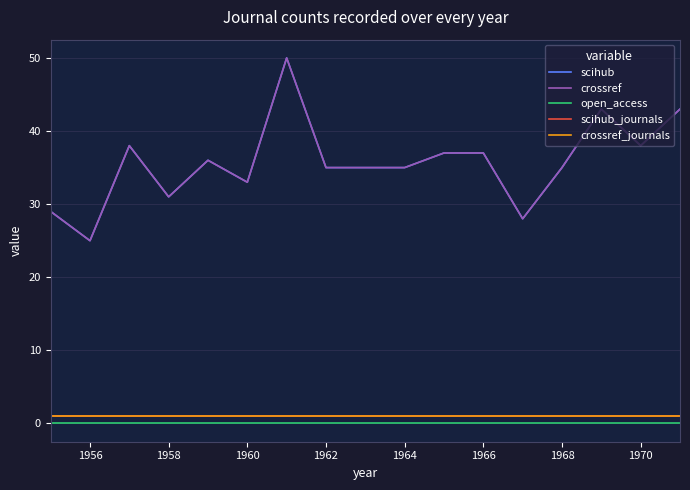

Rank the series by their maximum value, from lowest to highest.

open_access, scihub_journals, crossref_journals, scihub, crossref